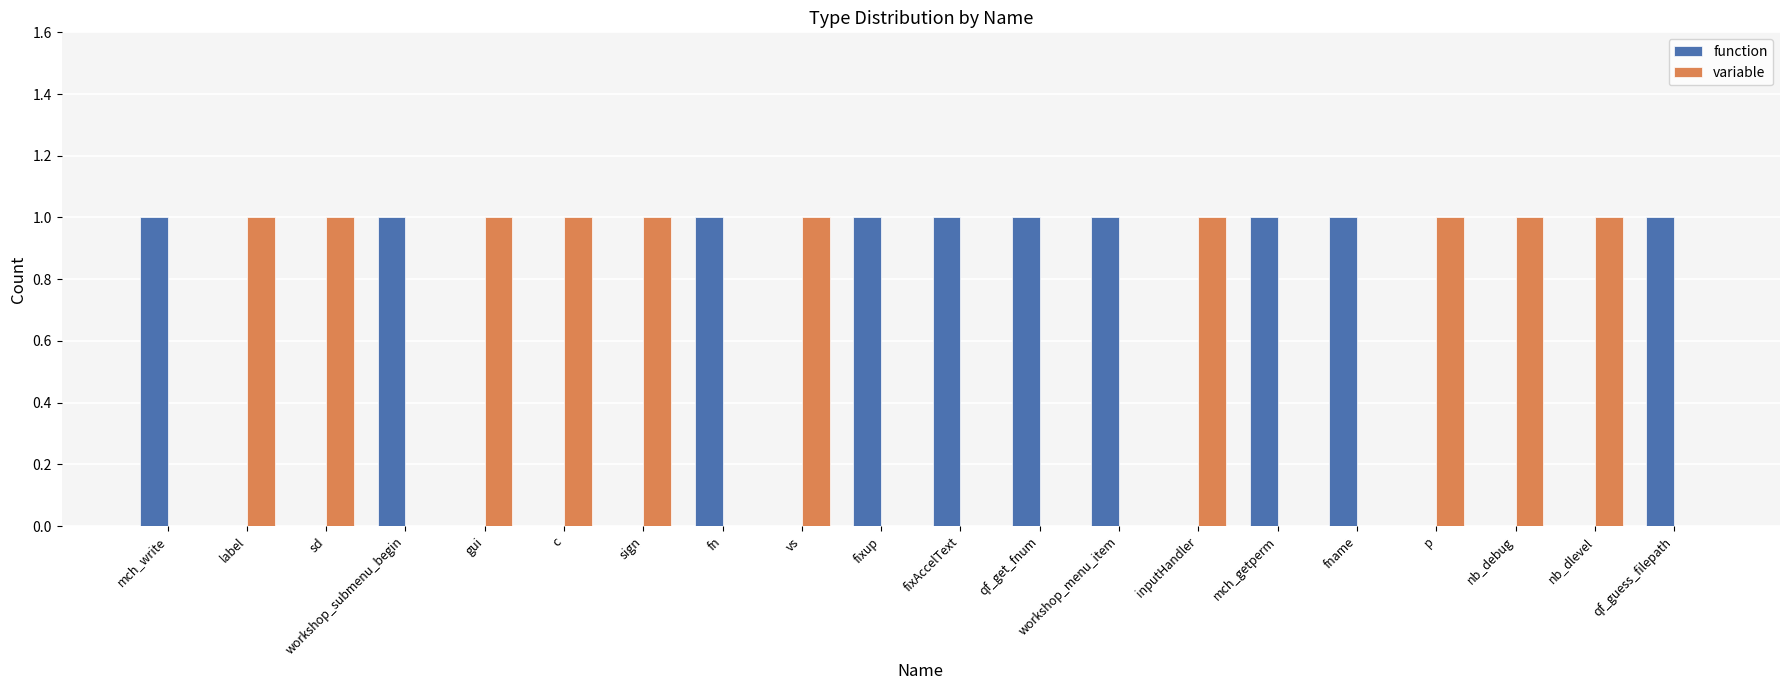

What is the sum of all variable values?

10